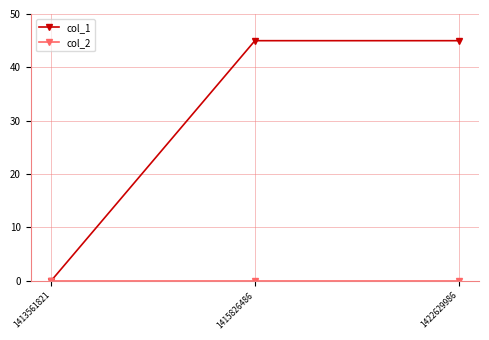

The col_1 series shows 45 at 1422629986. True or false?

True